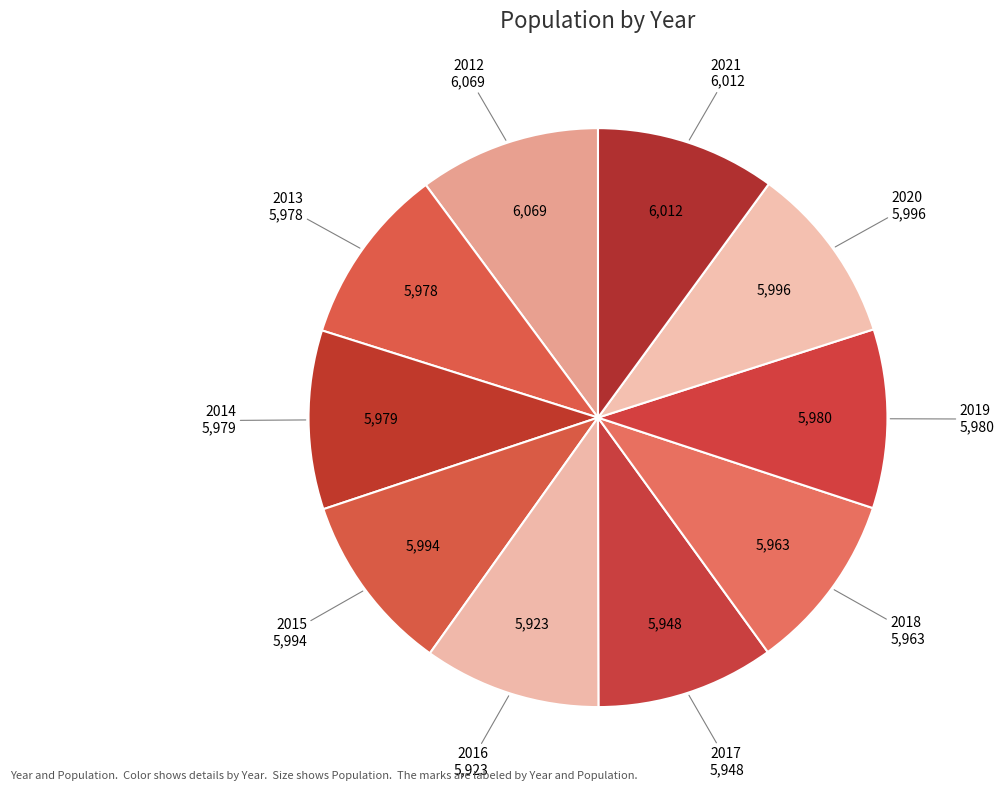

Which slice is the smallest?

2016